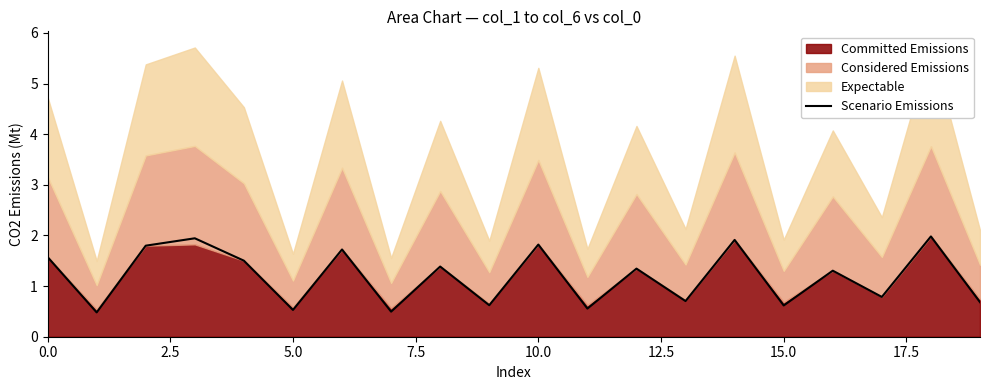

Is it true that Scenario Emissions equals 1.8 at 10.0?

True